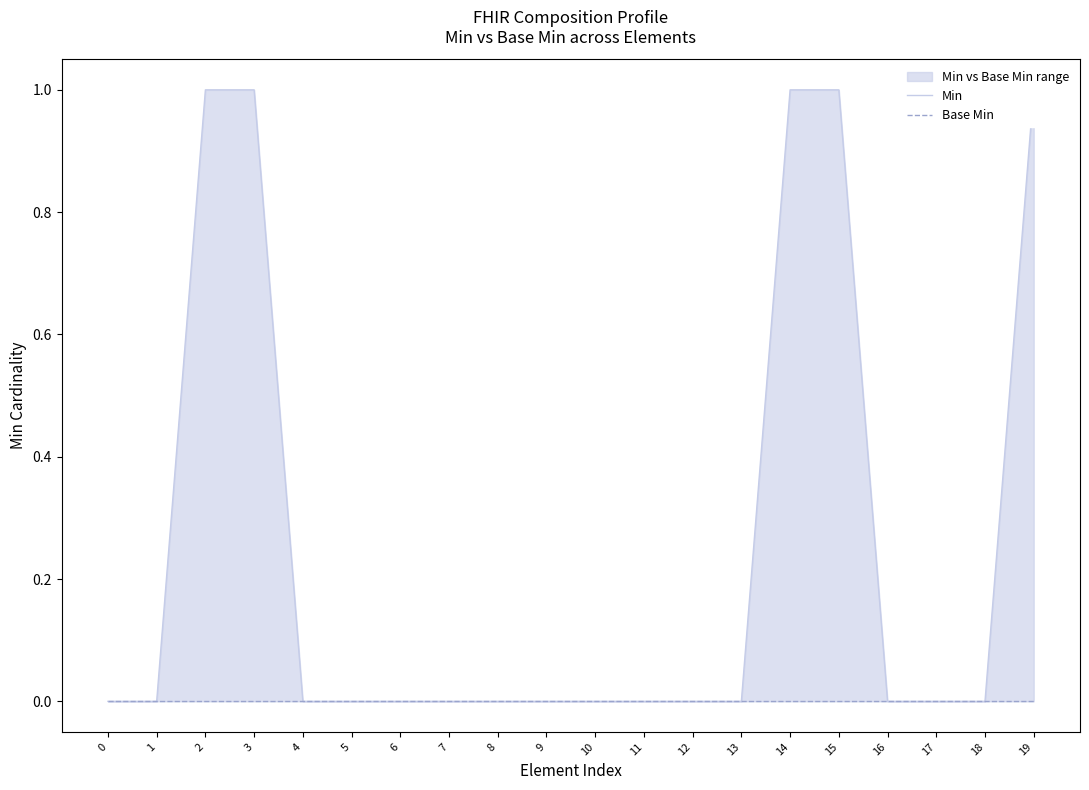

Does the chart have visible grid lines?

No